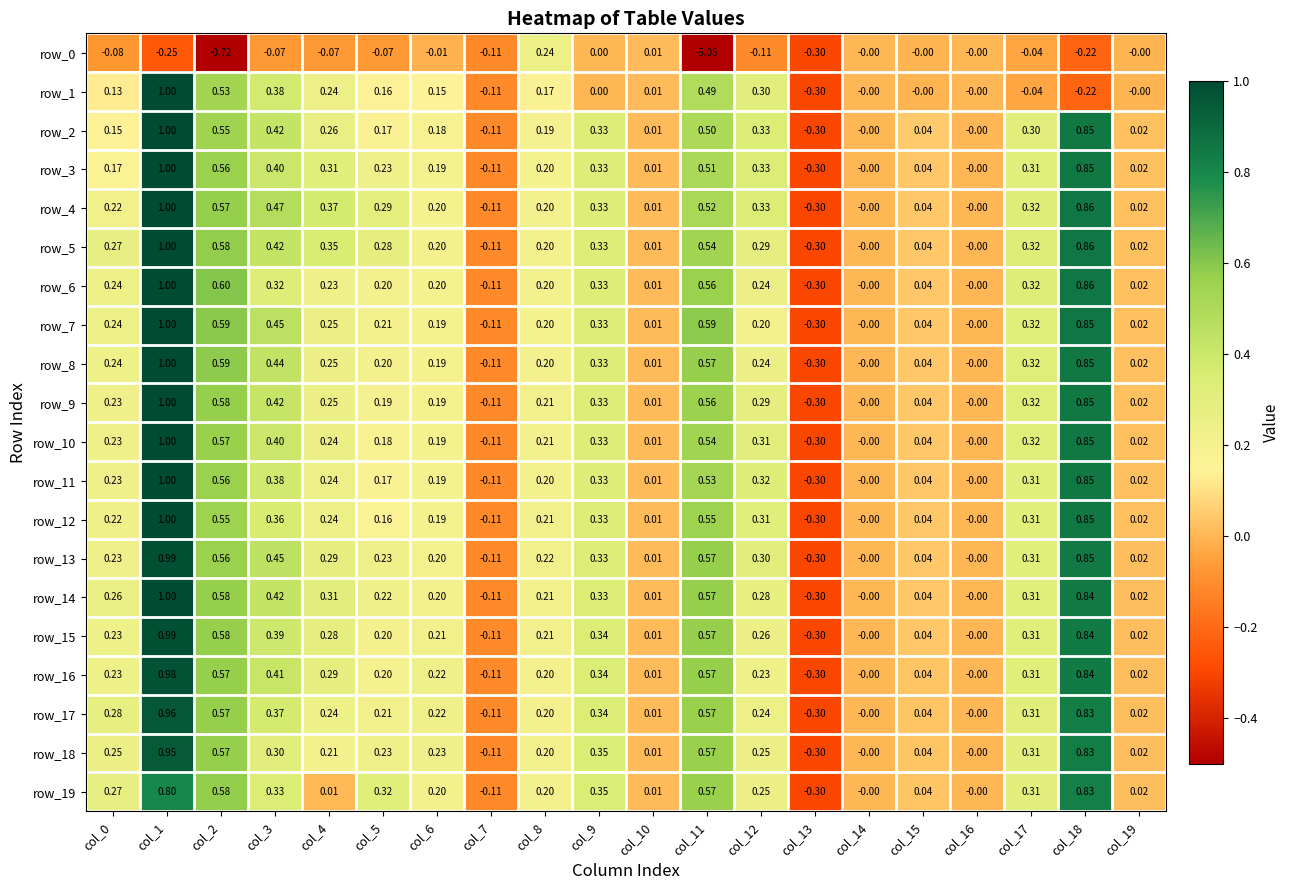

What is the difference between the second highest and second lowest values in the row_9 series?

1.0